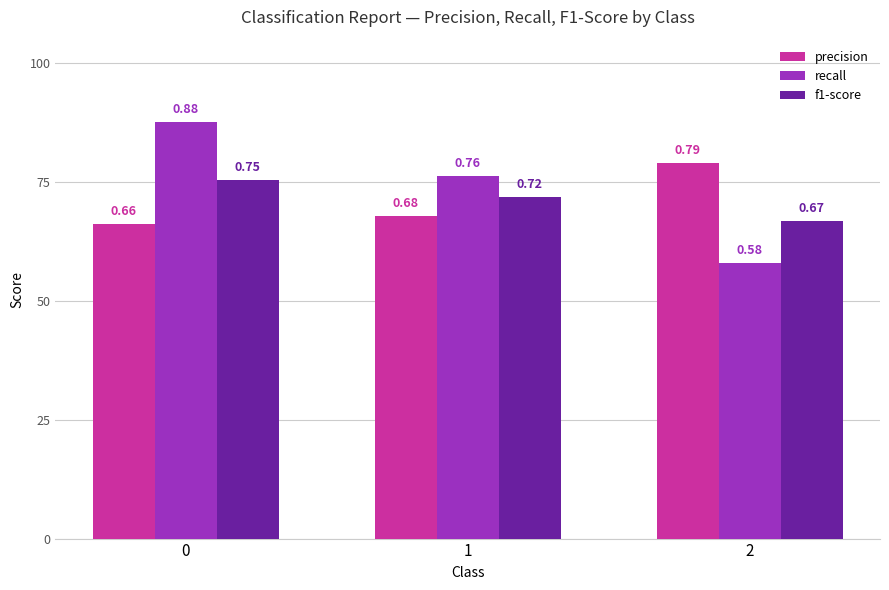

Does the chart contain stacked bars?

No